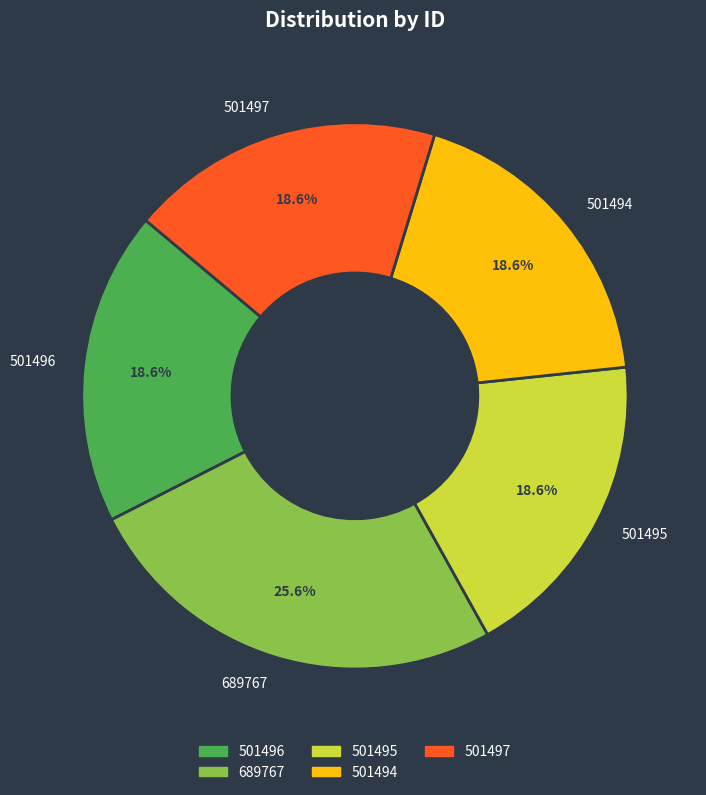

The 501497 slice represents 19% of the pie. True or false?

True